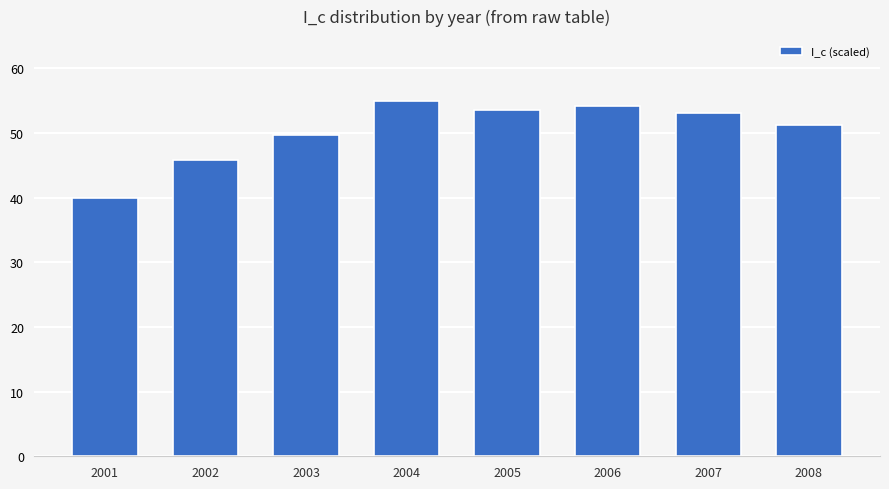

What is the change in value from 2002 to 2008?

+5.4